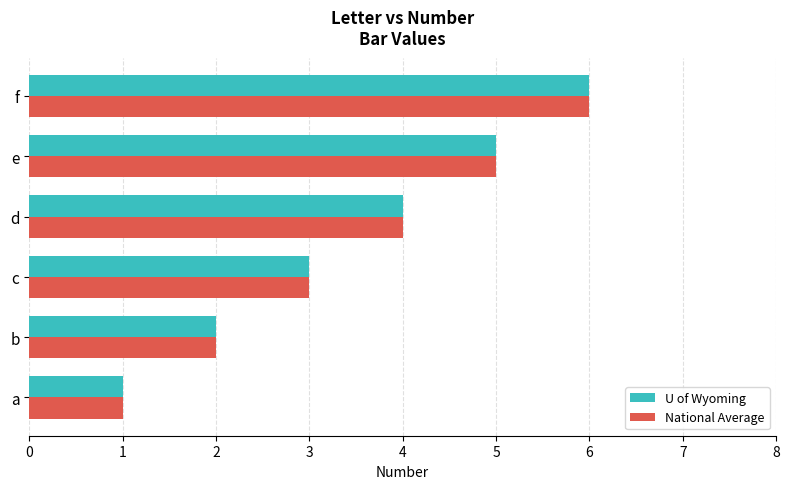

Read the U of Wyoming value at d.

4